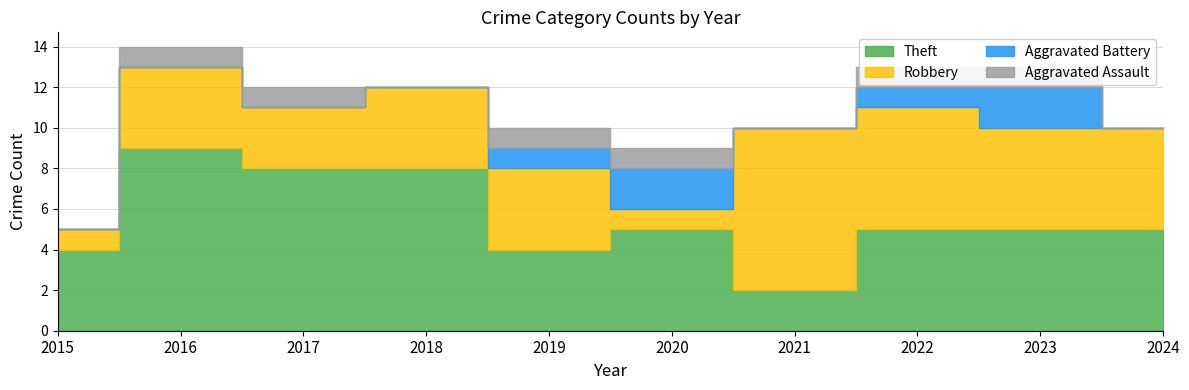

Reading right to left, list all the values displayed in this chart.

Aggravated Assault: 2024=0	2023=1	2022=1	2021=0	2020=1	2019=1	2018=0	2017=1	2016=1	2015=0
Aggravated Battery: 2024=0	2023=2	2022=1	2021=0	2020=2	2019=1	2018=0	2017=0	2016=0	2015=0
Robbery: 2024=5	2023=5	2022=6	2021=8	2020=1	2019=4	2018=4	2017=3	2016=4	2015=1
Theft: 2024=5	2023=5	2022=5	2021=2	2020=5	2019=4	2018=8	2017=8	2016=9	2015=4